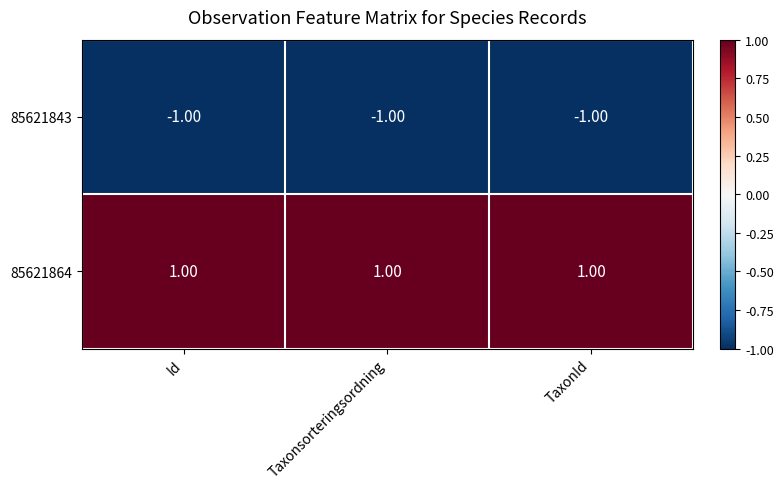

List the series in order of their peak value, lowest first.

85621843, 85621864